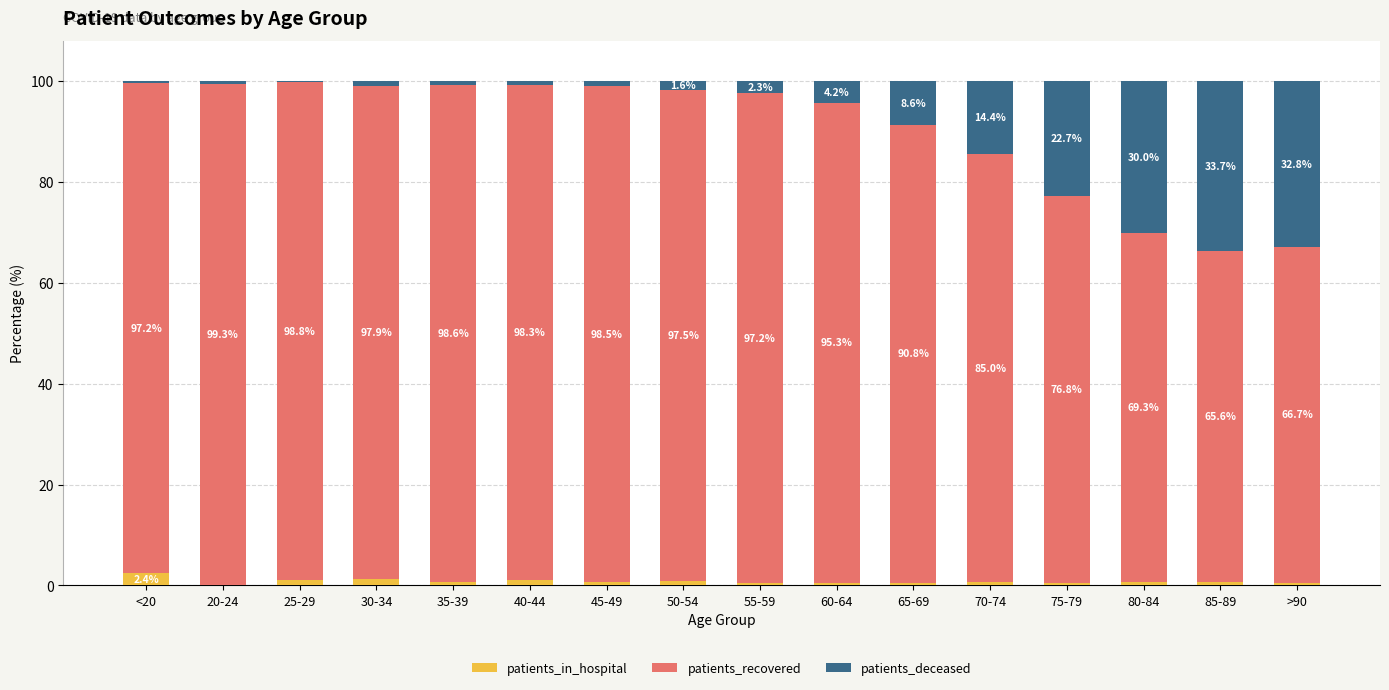

Does the chart contain stacked bars?

Yes